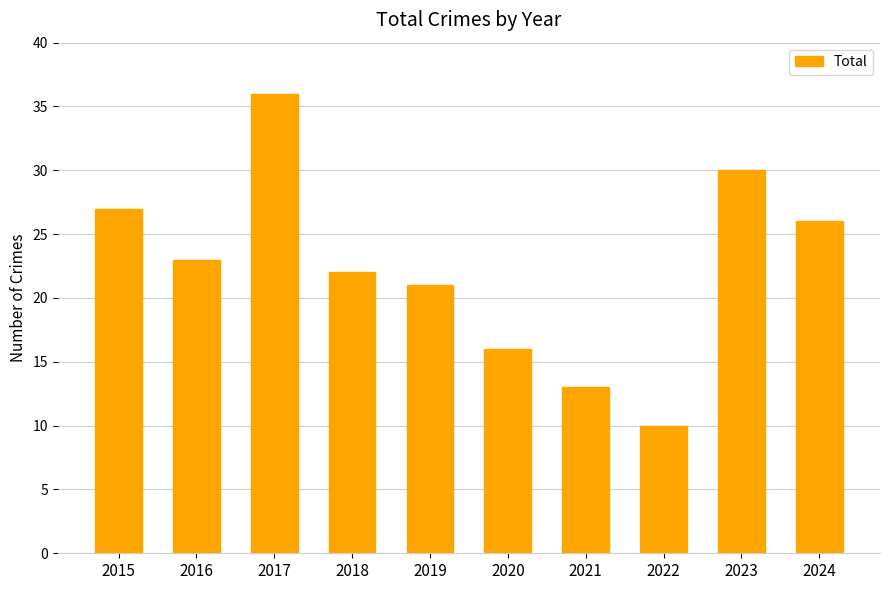

What is the value of the 6th bar from the left?

16